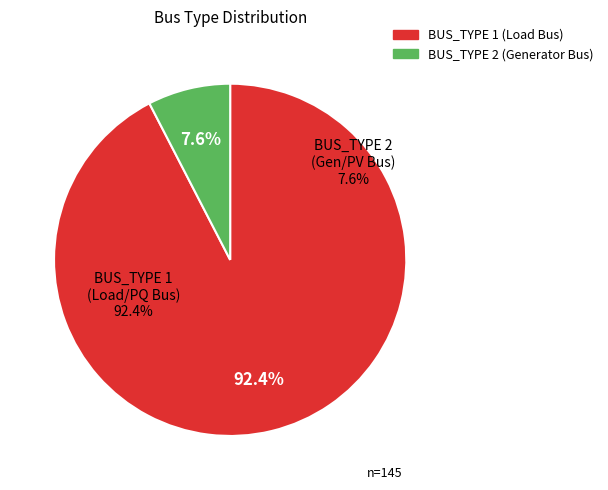

What is the majority slice?

1